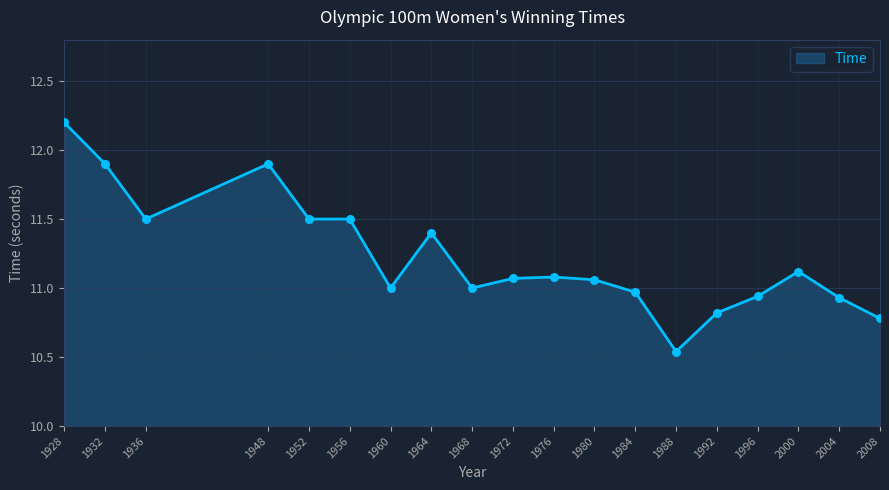

Which has a higher value, 1956 or 1972?

1956